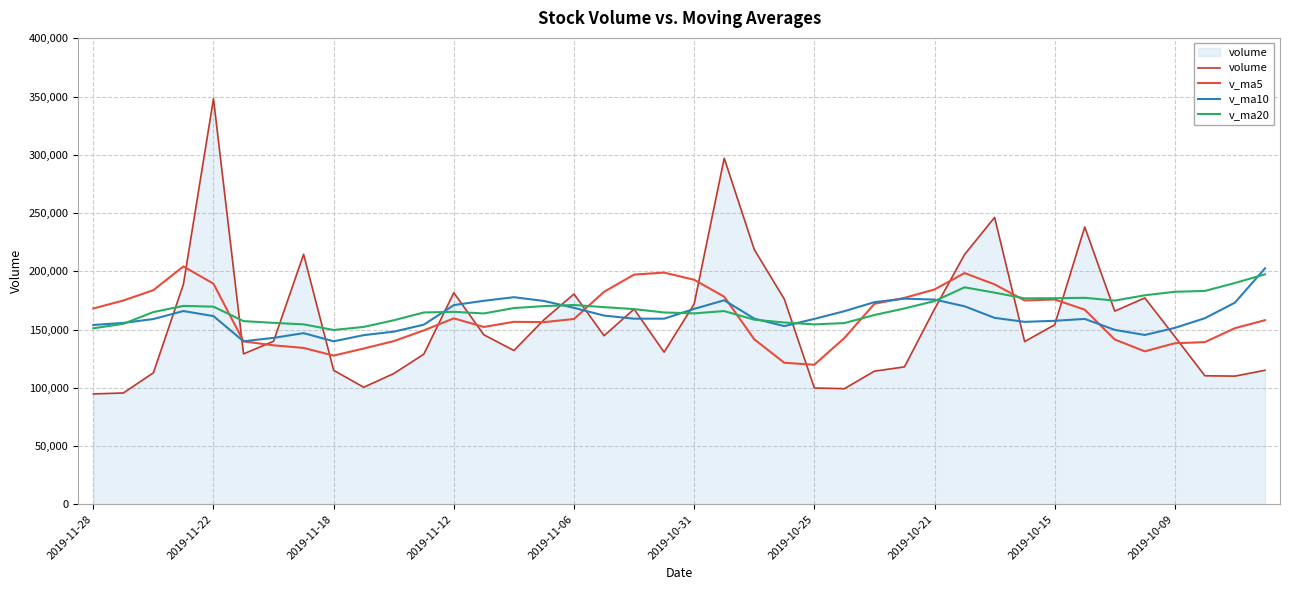

What is the lowest value of the volume series?

94692.4